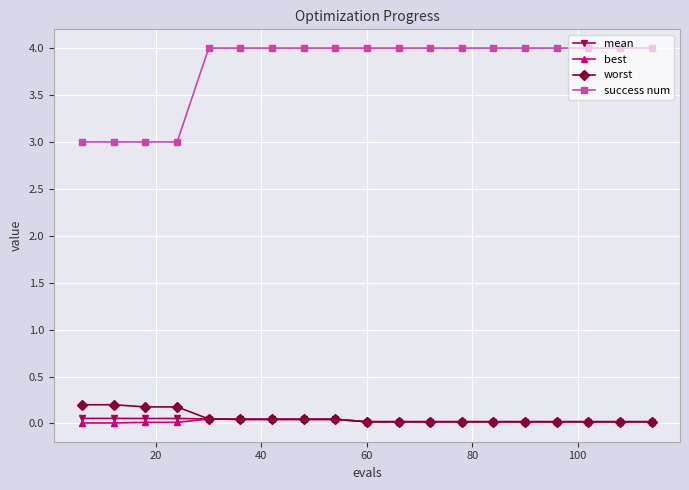

Which series has the largest total across all categories?

success num